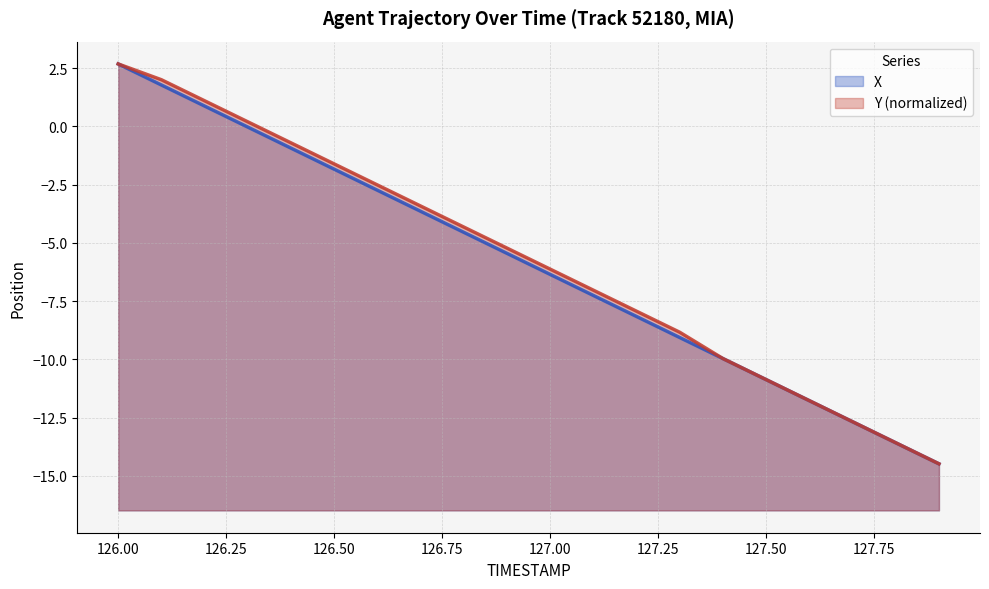

True or false: Y and X intersect in this chart.

True